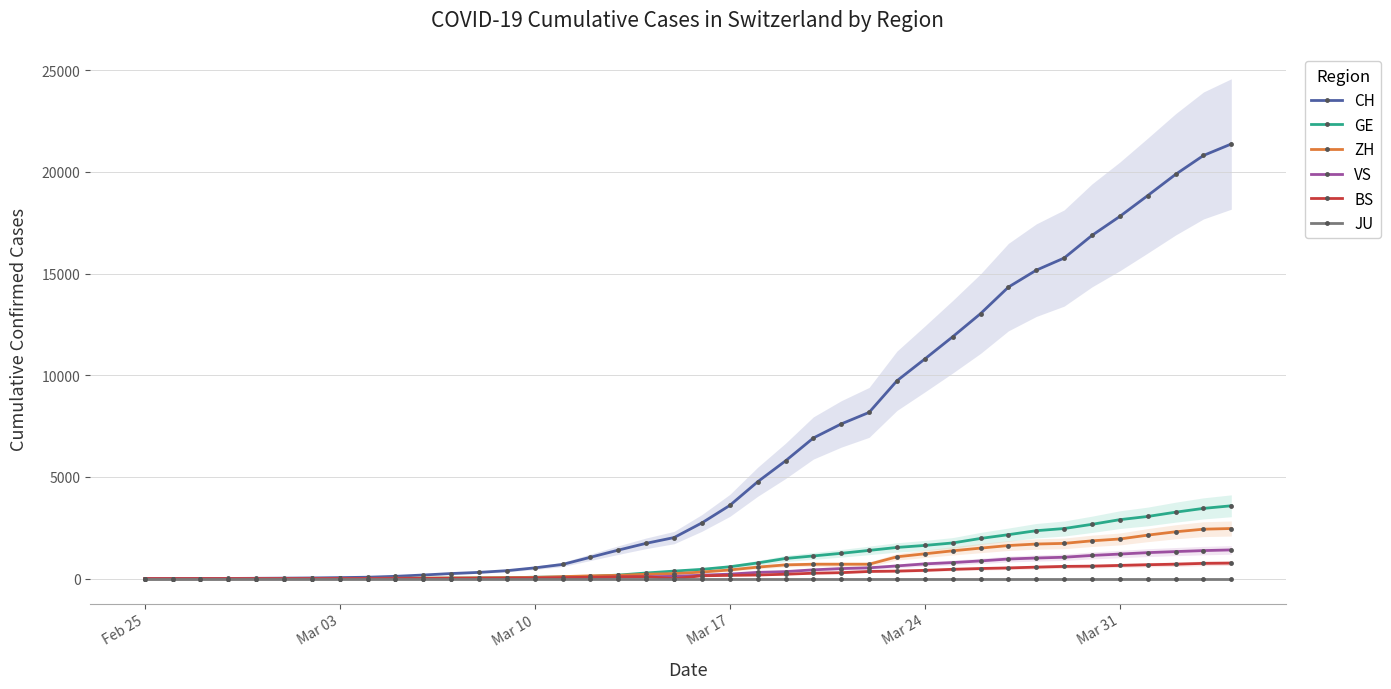

What is the highest value of the CH series?

21367